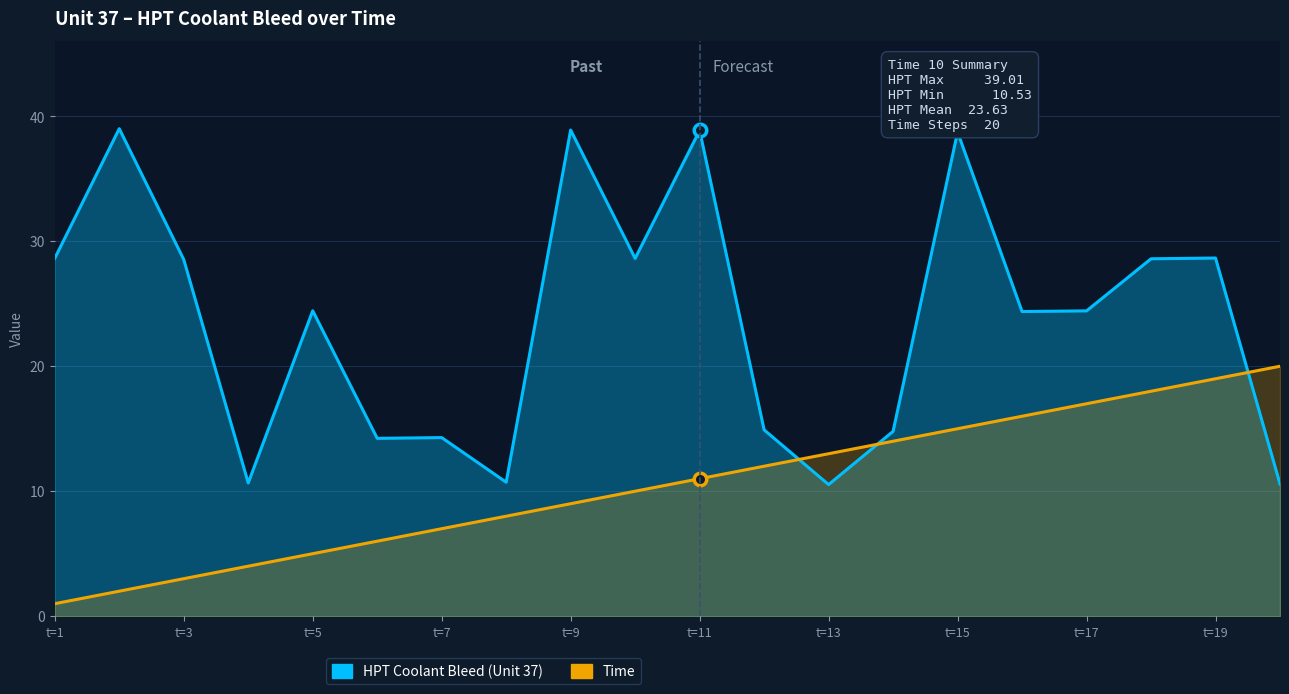

True or false: Time has more than 0 interior local peaks.

False